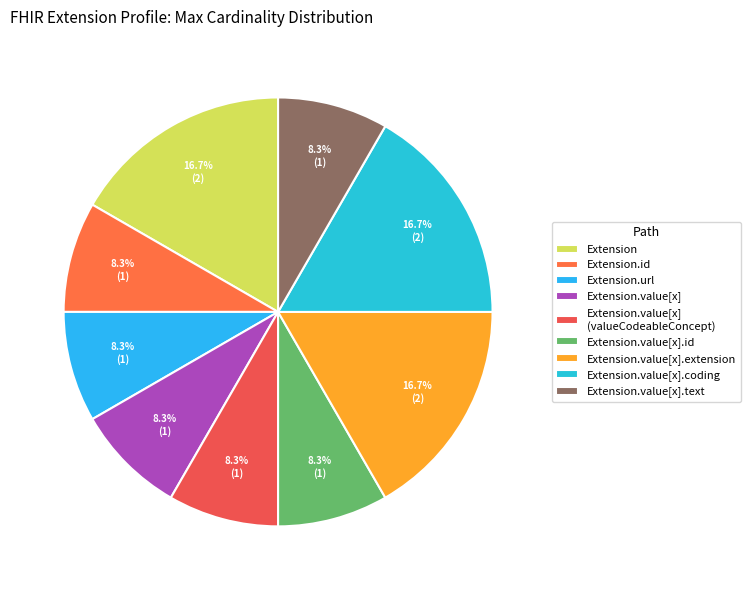

How many slices are in this pie chart?

9